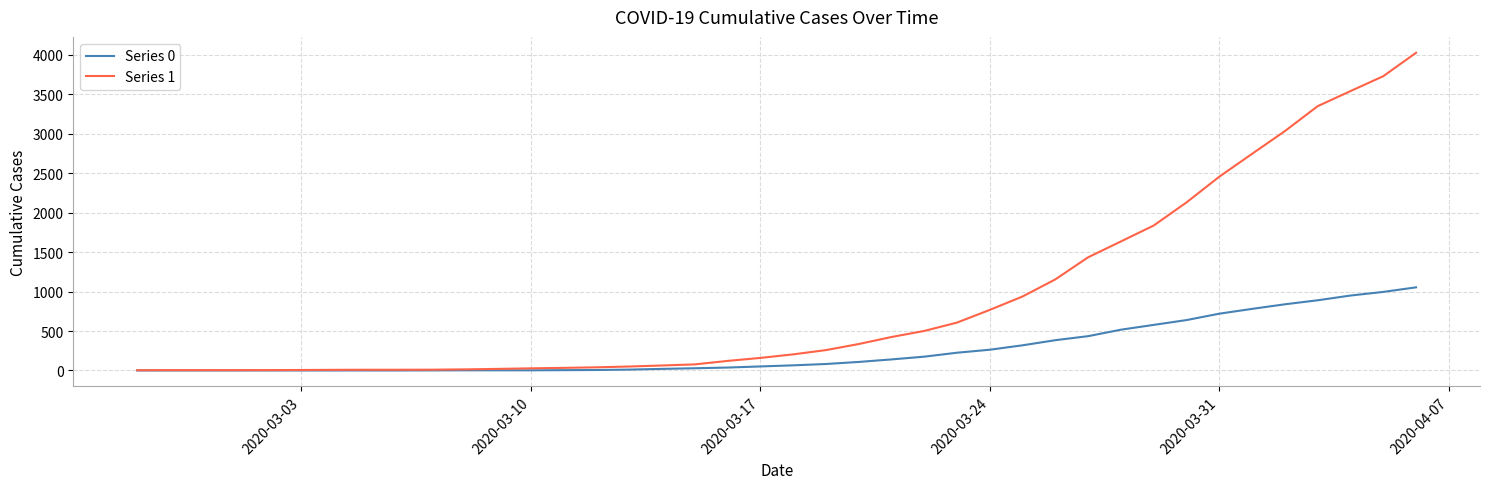

Rank the series by their average value, from highest to lowest.

Series 1, Series 0